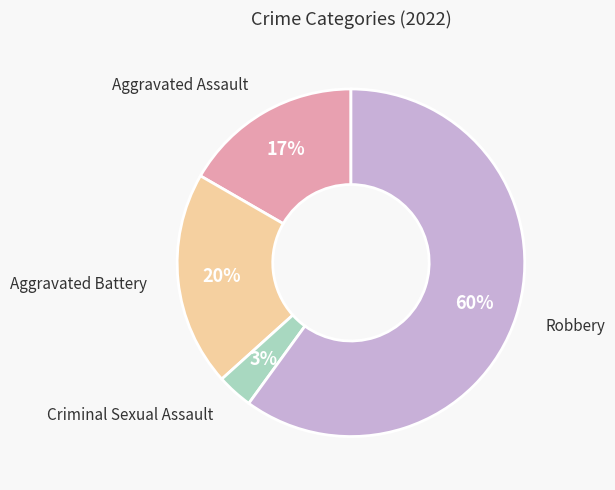

What is the largest slice in the pie chart?

Robbery